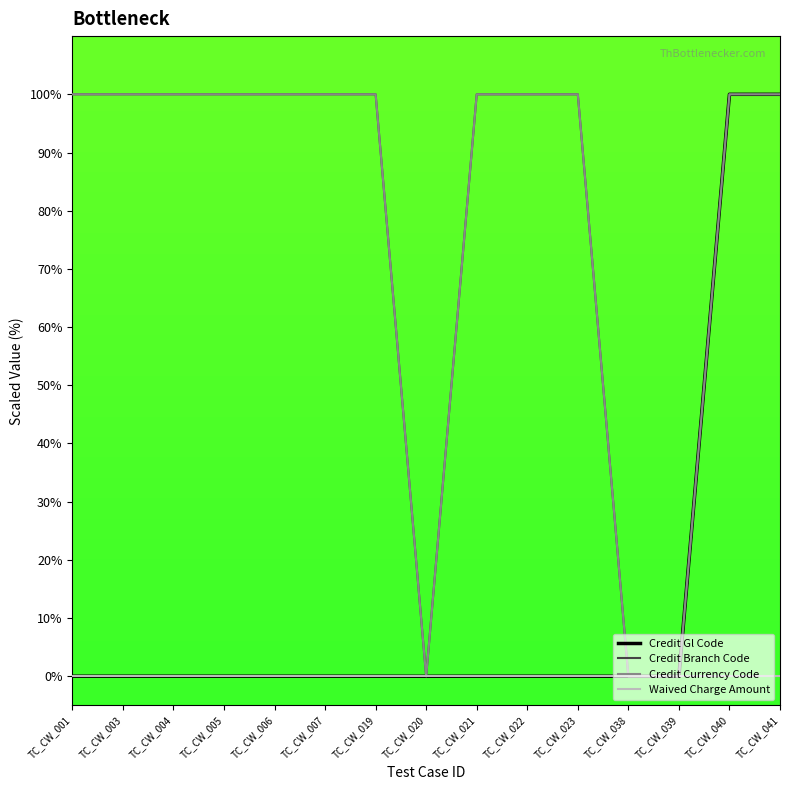

Is this an area chart (filled region under the line)?

No